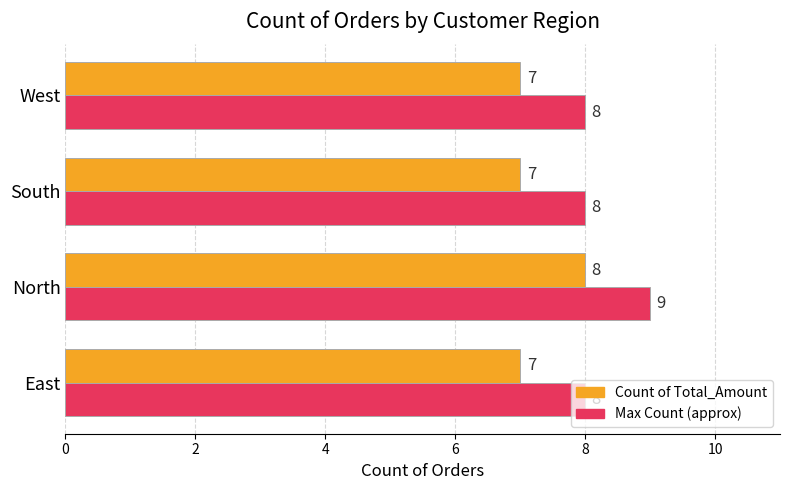

What is the difference between the maximum and minimum values in the Max Count (approx) series?

1